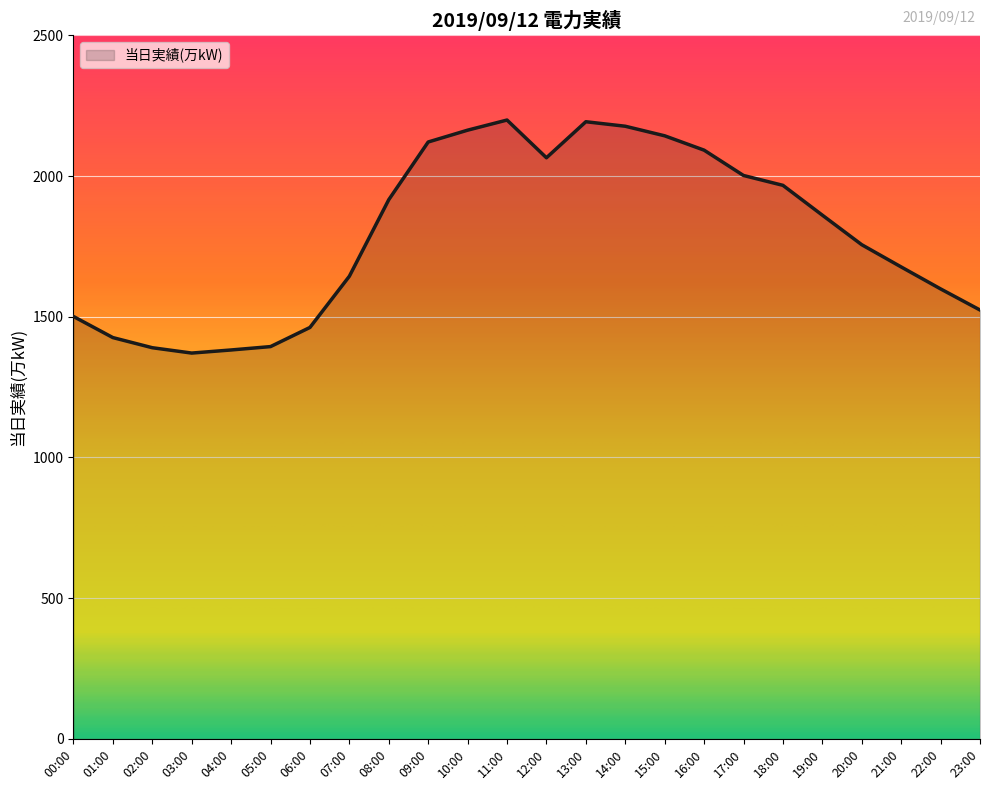

True or false: the data shows 1462 at 06:00.

True